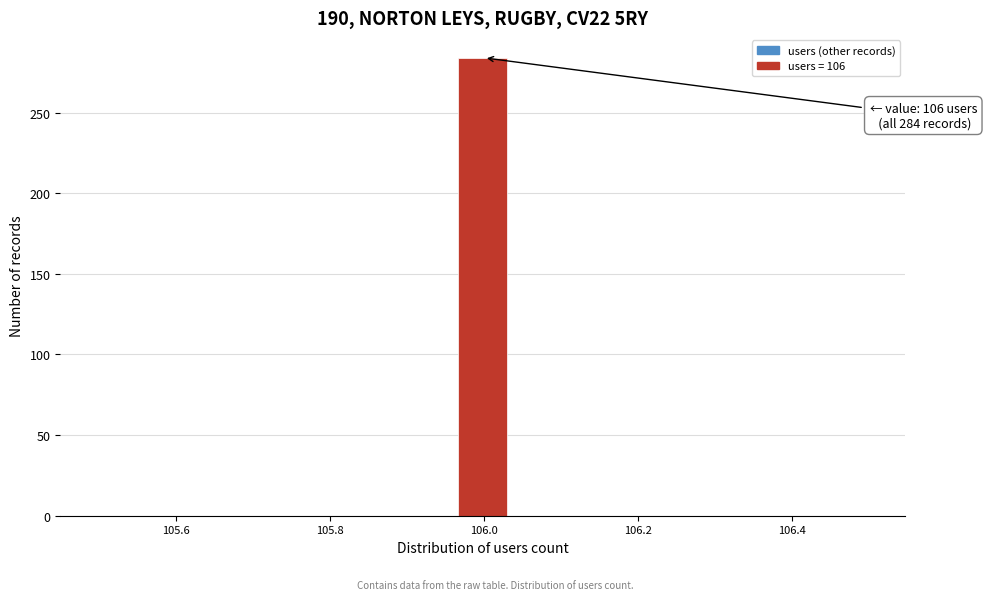

Read against the x-axis, roughly where is the centre of the tallest bar?

106.00